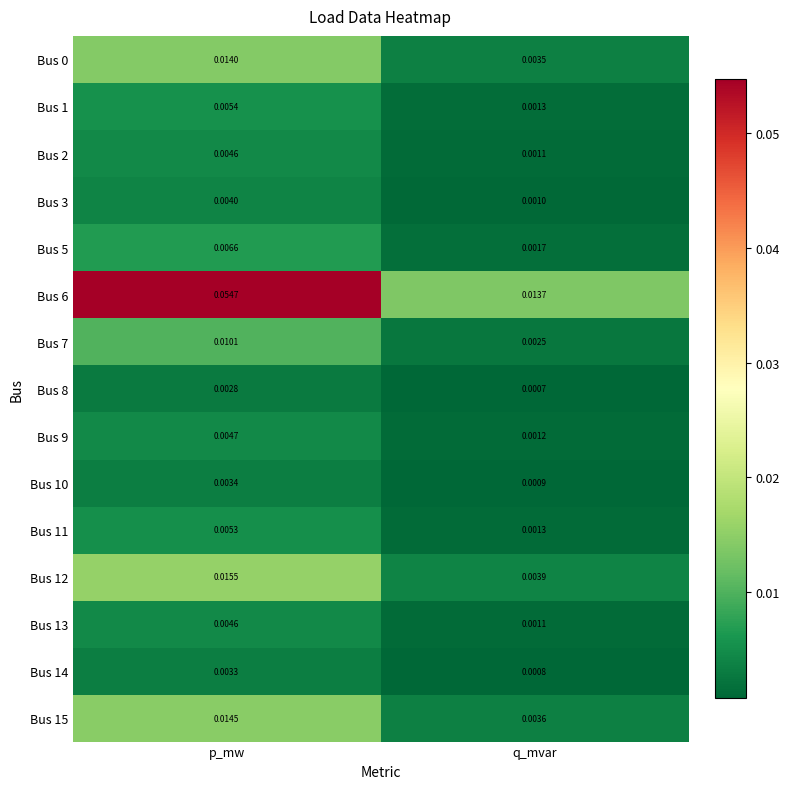

List the labels in order of Bus 8 value, largest first.

p_mw, q_mvar